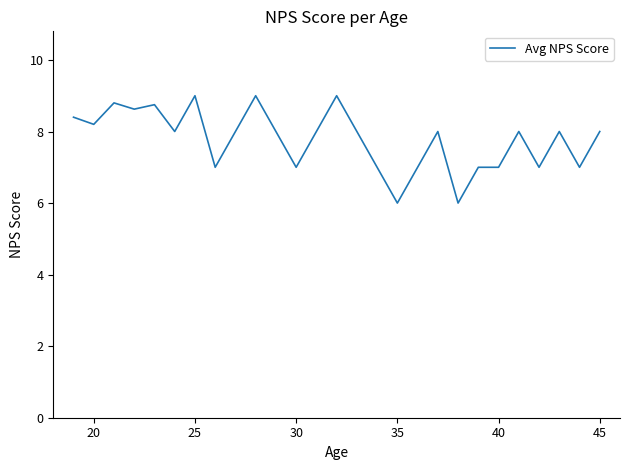

Reading right to left, transcribe all the data shown in this chart.

8.0	7.0	8.0	7.0	8.0	7.0	7.0	6.0	8.0	7.0	6.0	7.0	8.0	9.0	8.0	7.0	8.0	9.0	8.0	7.0	9.0	8.0	8.8	8.6	8.8	8.2	8.4